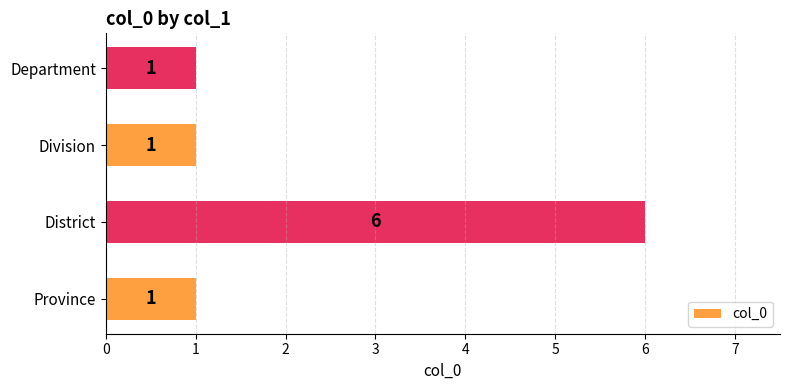

True or false: the data shows 6 at District.

True